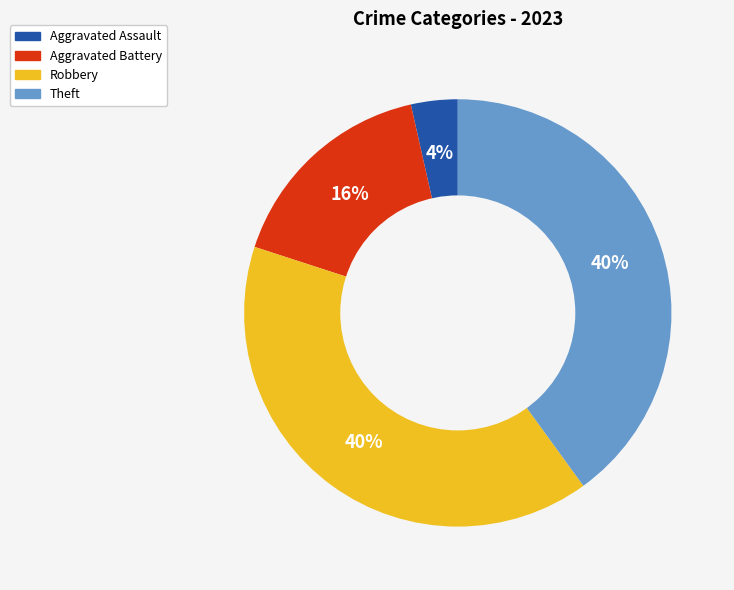

To the nearest percent, what portion does Aggravated Assault represent?

4%